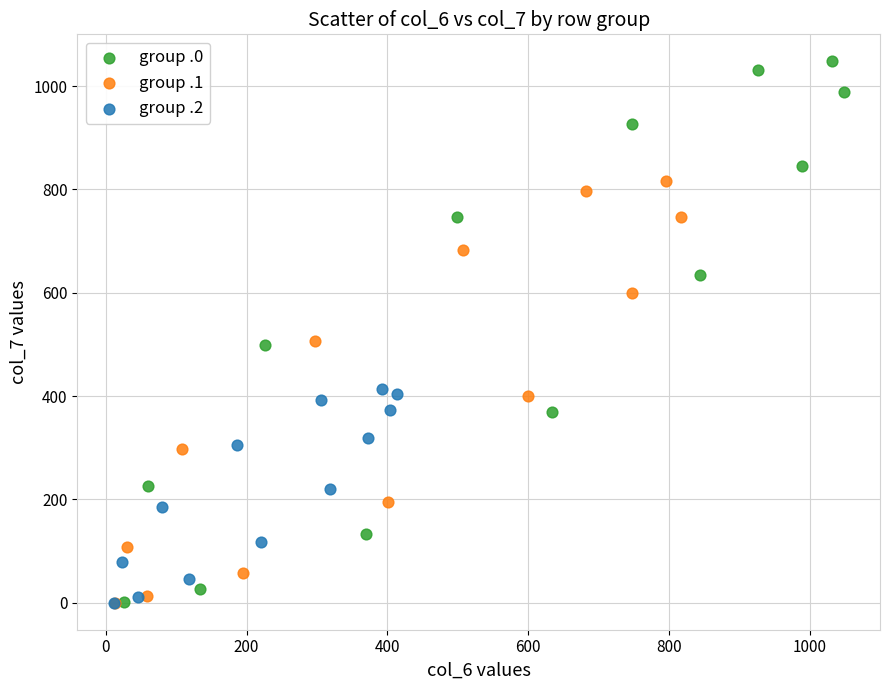

What are all the series names shown in the legend?

group .0, group .1, group .2